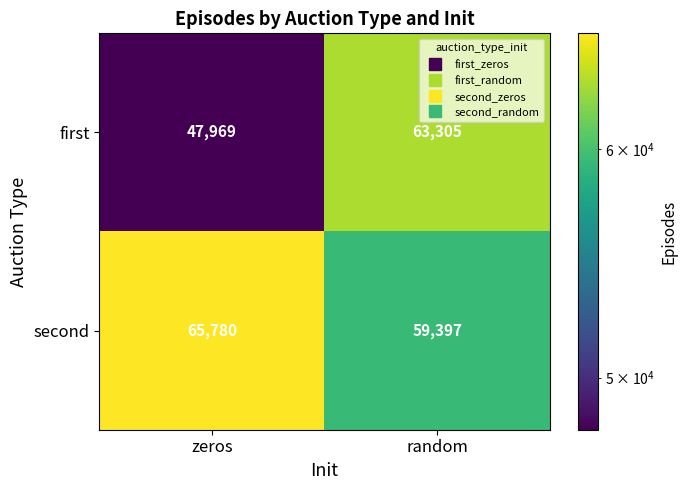

What is the greatest value displayed?

65780